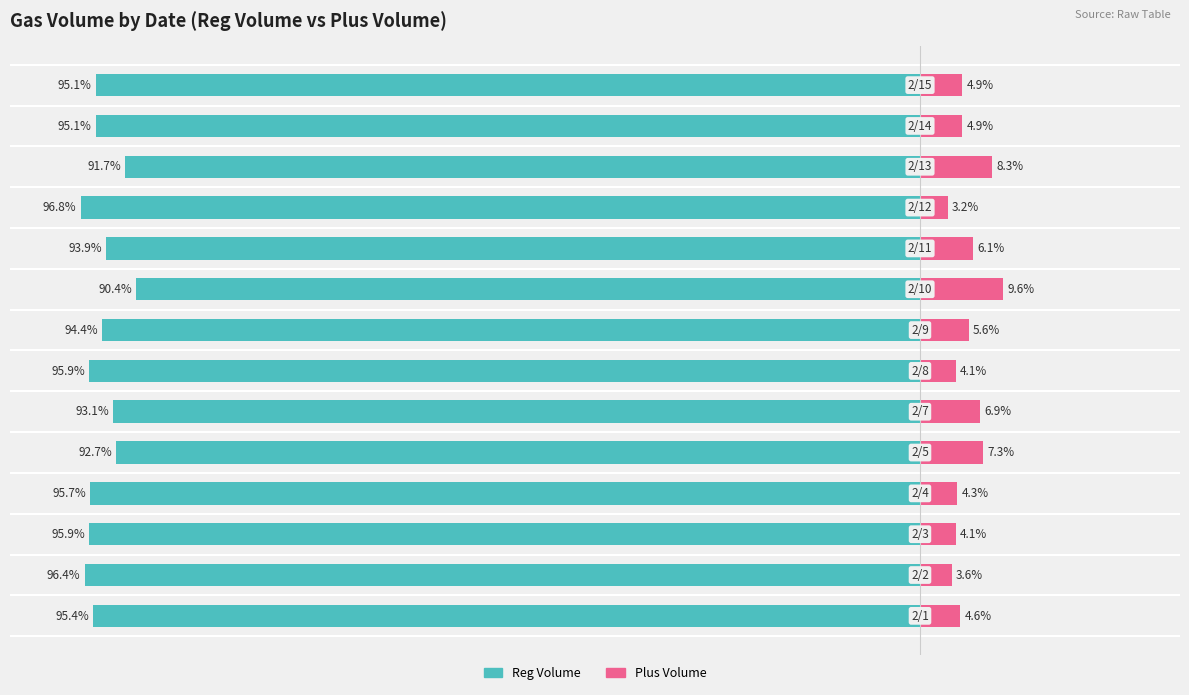

The value of Reg Volume at 7 is -134.5. True or false?

False